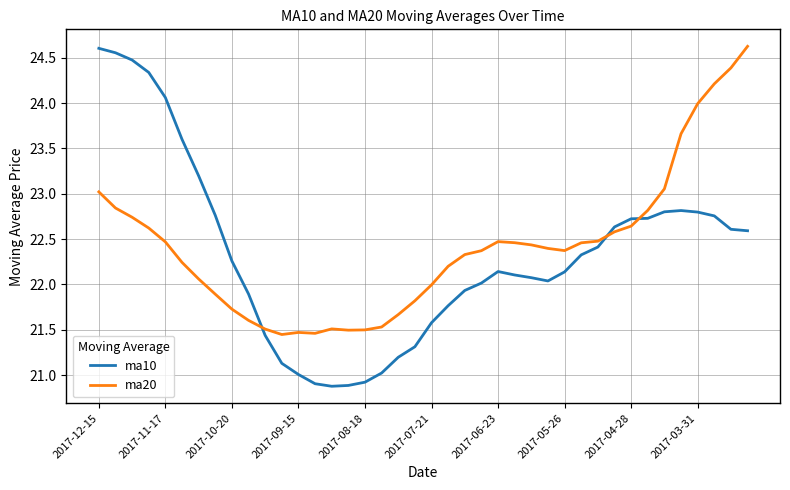

Does the chart display data point markers on the line(s)?

No